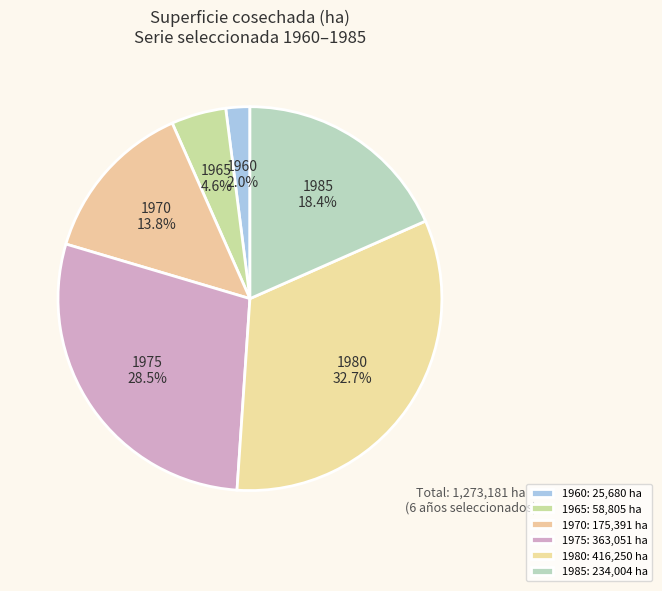

How many segments does this pie chart have?

6